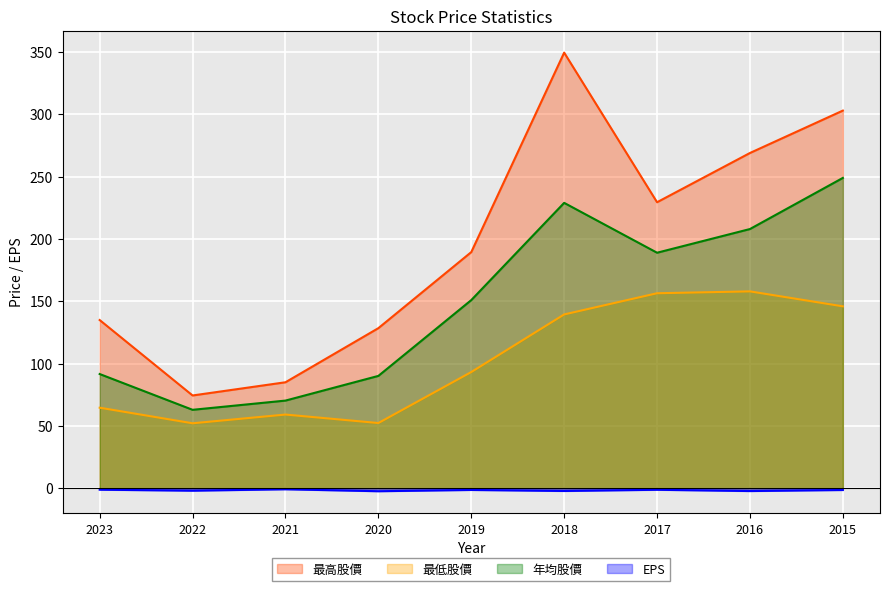

How many interior local valleys does the 最高股價 series have?

2